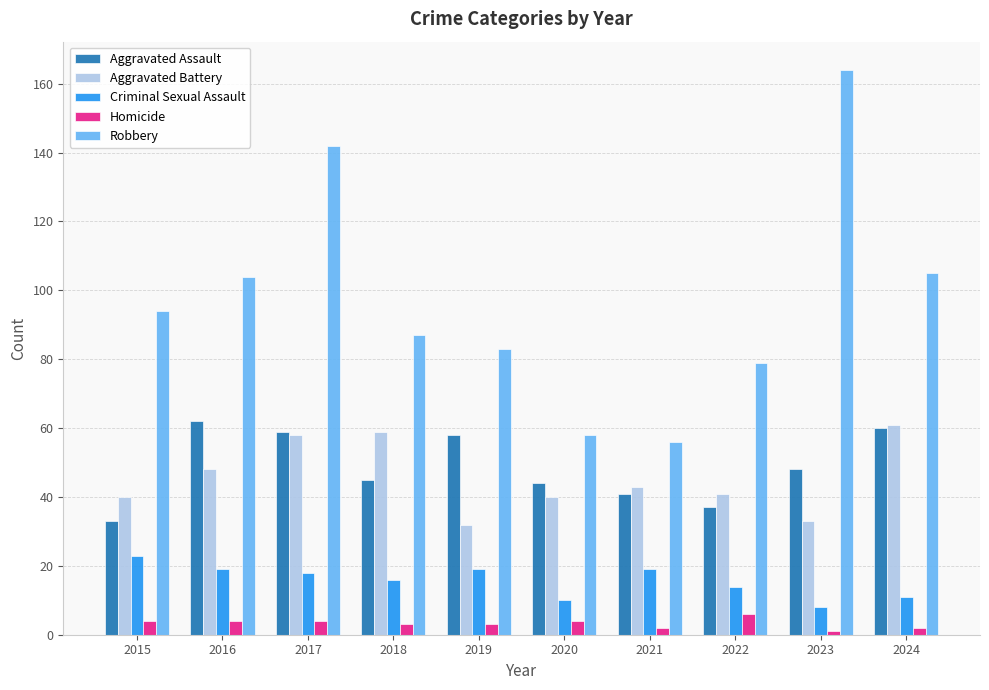

True or false: Homicide has a value of 1 at 2023.

True